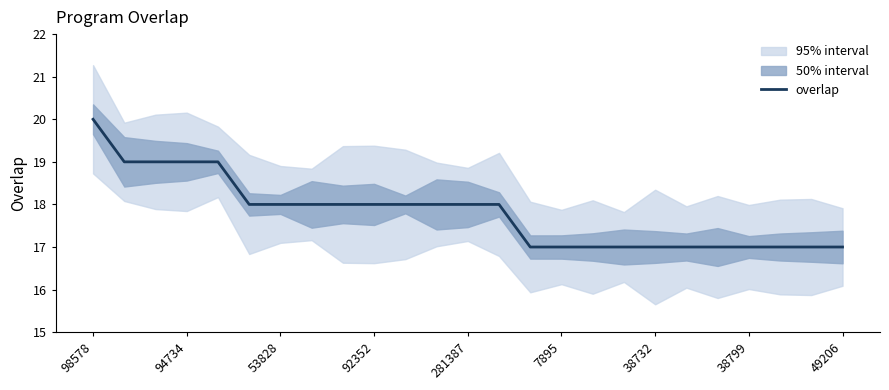

True or false: overlap has a value of 30 at 92352.

False